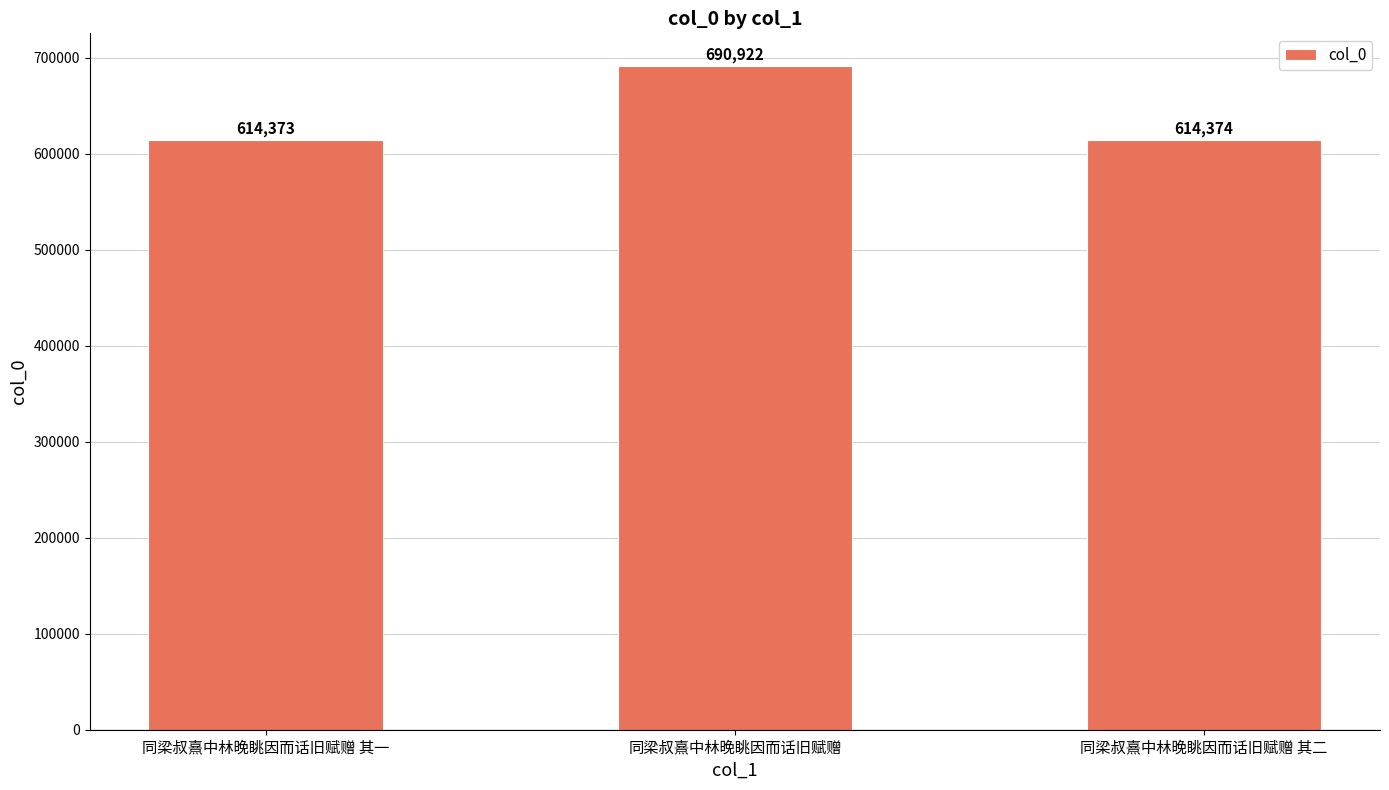

List the labels in order of value, smallest first.

同梁叔熹中林晚眺因而话旧赋赠 其一, 同梁叔熹中林晚眺因而话旧赋赠 其二, 同梁叔熹中林晚眺因而话旧赋赠